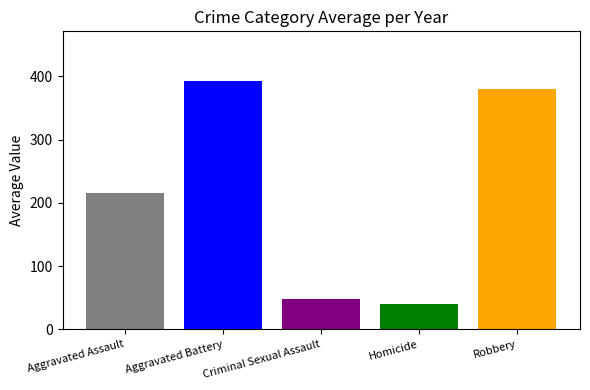

What is the maximum value shown in the chart?

392.5